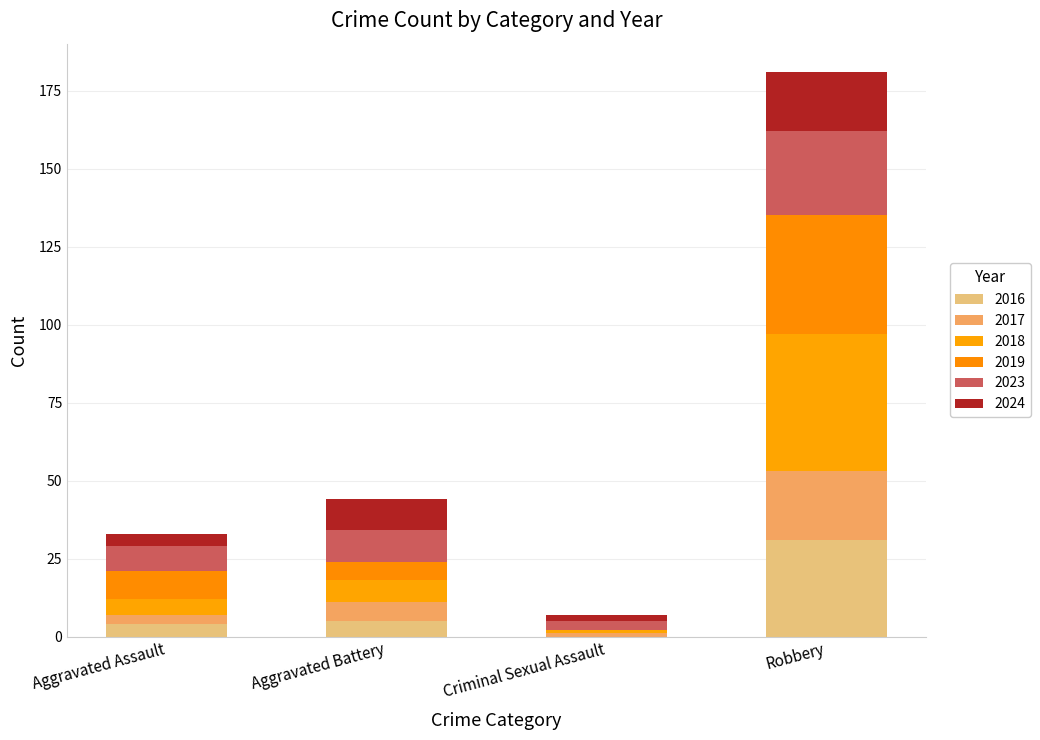

Where is 2016 nearest to the value 15?

Aggravated Battery